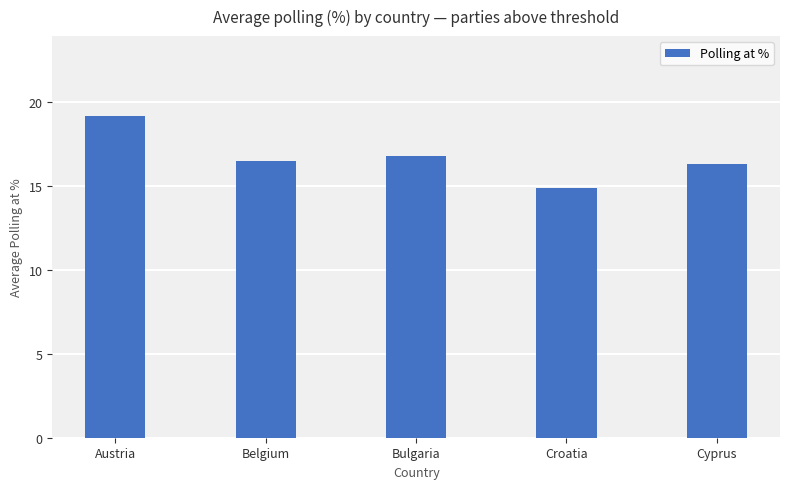

What is the difference between the second highest and minimum values?

1.9